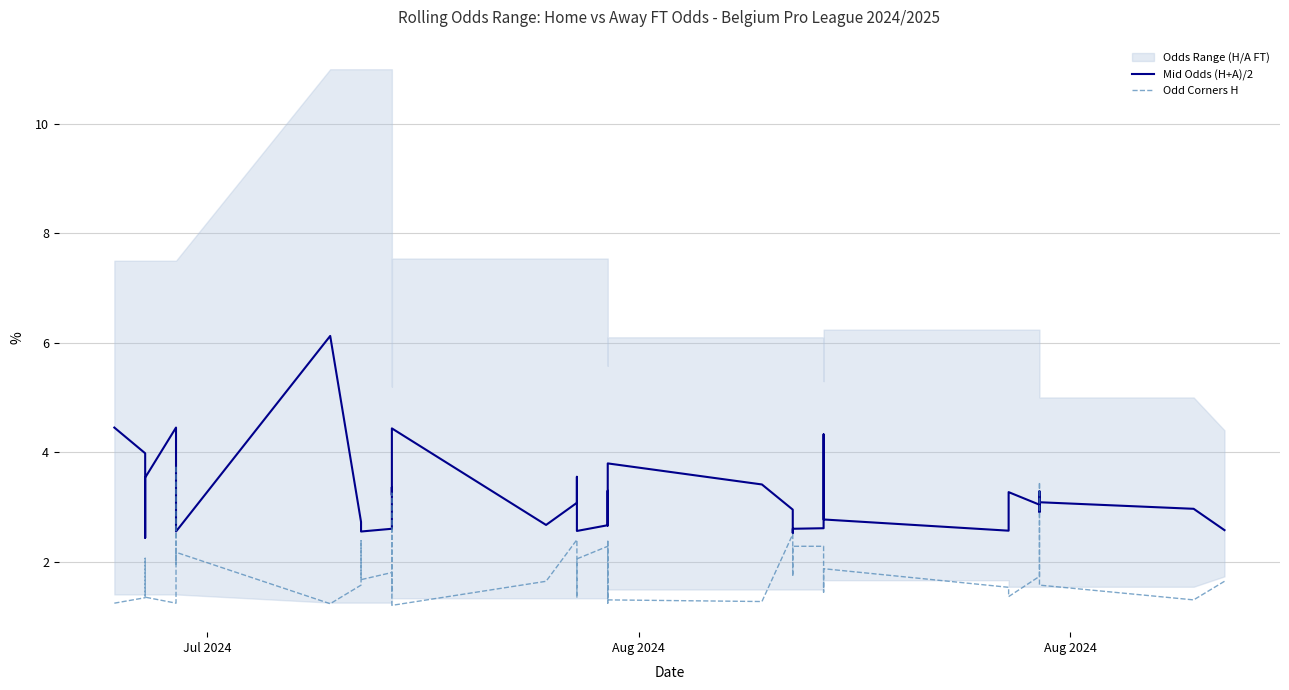

Does the chart have visible grid lines?

Yes